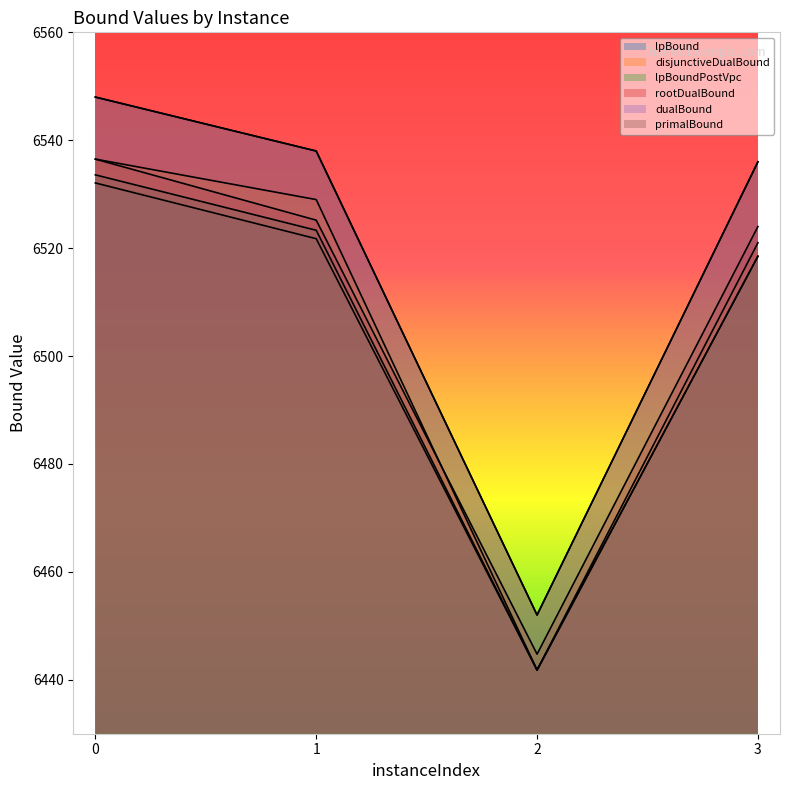

Reading left to right, transcribe all the data shown in this chart.

lpBound: 0=6532.1	1=6521.8	2=6441.8	3=6518.5
disjunctiveDualBound: 0=6536.5	1=6529.0	2=6441.8	3=6521.0
lpBoundPostVpc: 0=6533.6	1=6523.3	2=6441.8	3=6518.5
rootDualBound: 0=6536.5	1=6525.2	2=6444.8	3=6524.0
dualBound: 0=6548.0	1=6538.0	2=6452.0	3=6536.0
primalBound: 0=6548.0	1=6538.0	2=6452.0	3=6536.0